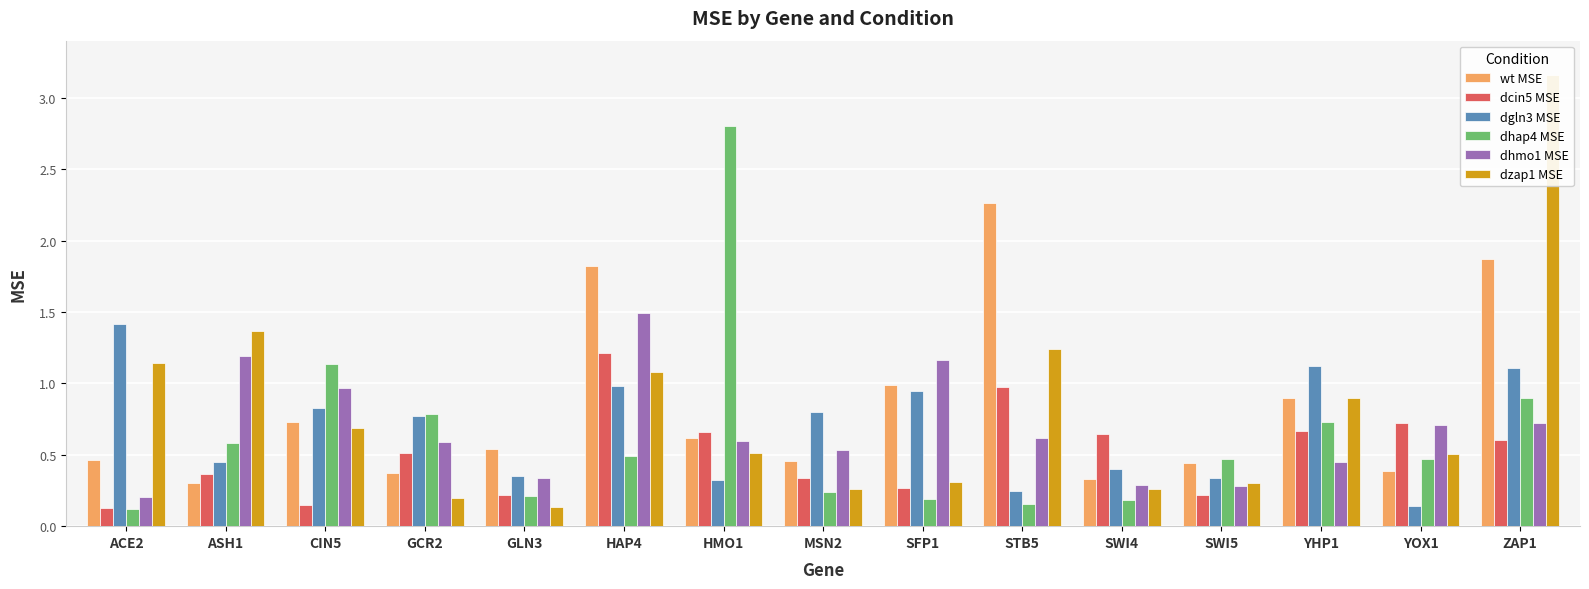

True or false: dgln3 MSE has a value of 0.4 at ASH1.

True